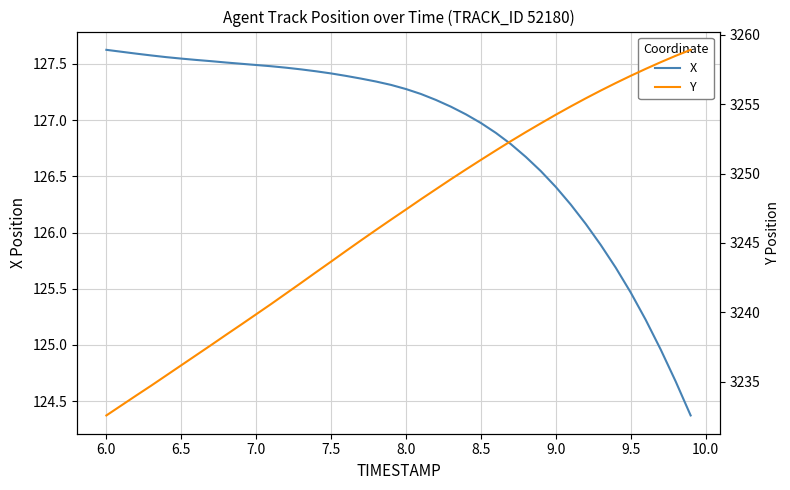

The value of X at 6.0 is 170.3. True or false?

False